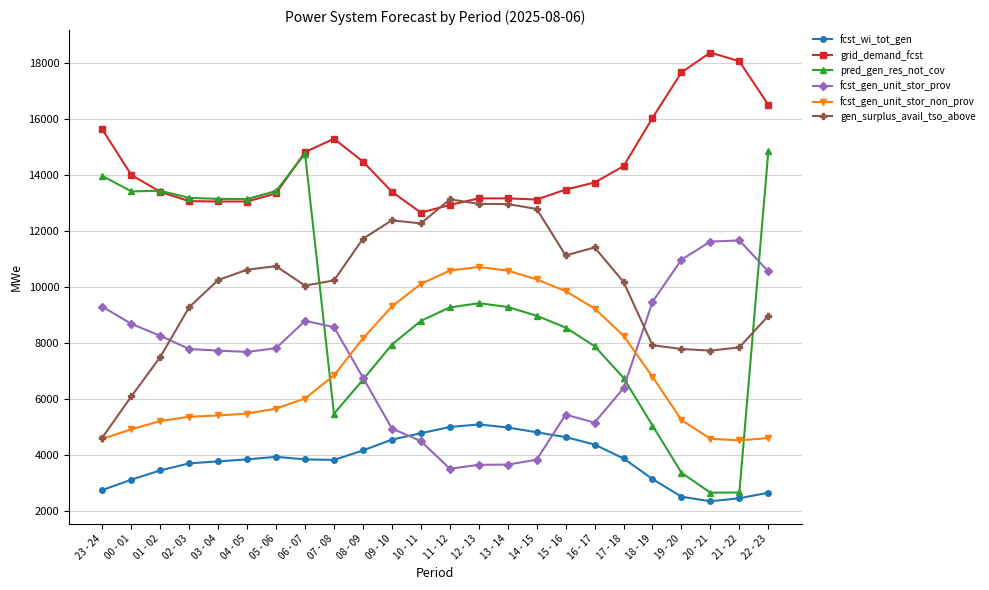

How many intersections are there between fcst_gen_unit_stor_prov and pred_gen_res_not_cov?

4